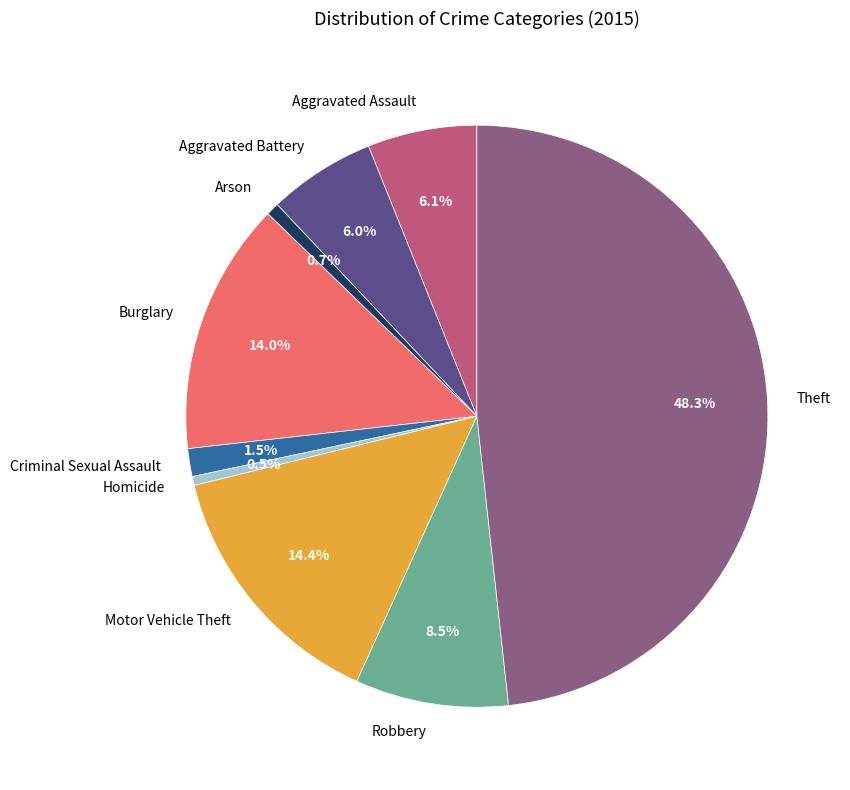

To the nearest percent, what is the average slice percentage?

11%